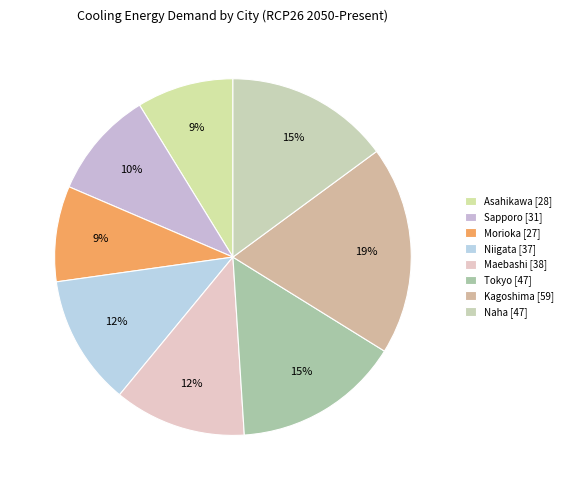

The Sapporo slice represents 10% of the pie. True or false?

True